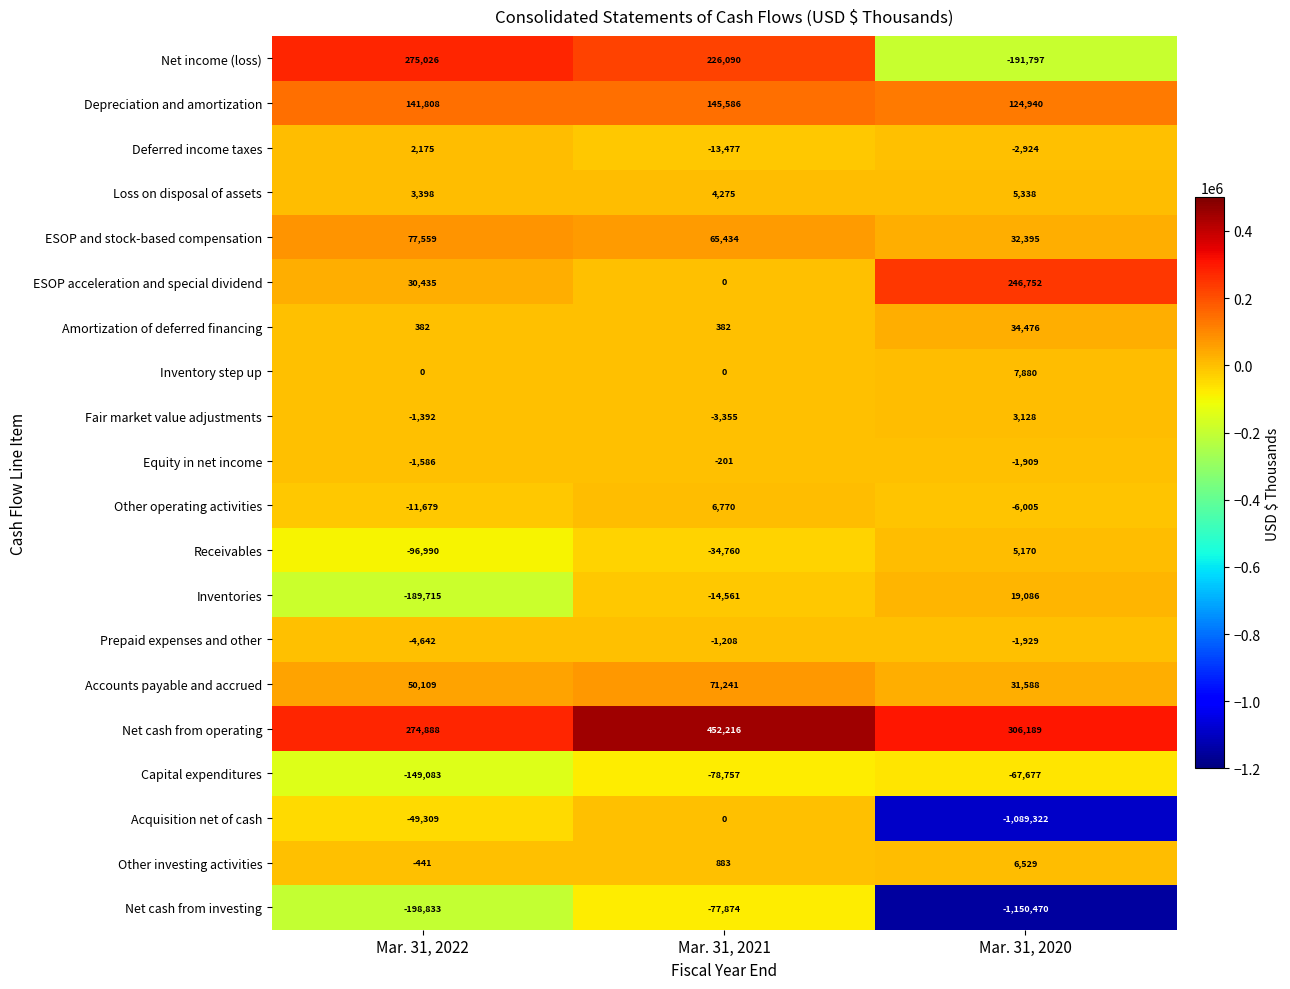

What is the spread (max minus min) of values at Mar. 31, 2020?

1456659